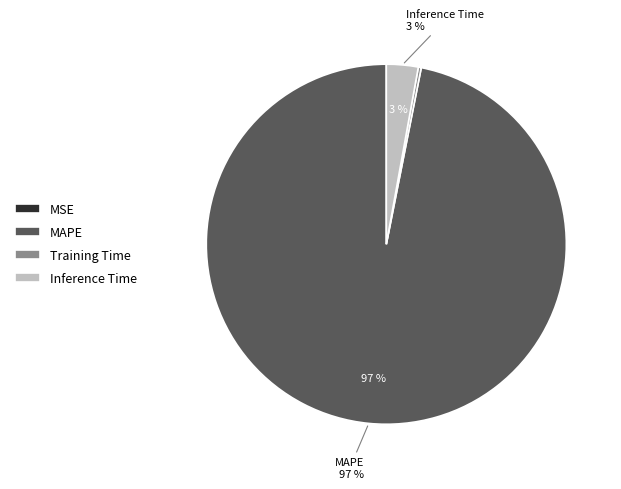

To the nearest percent, what portion does Inference Time represent?

3%